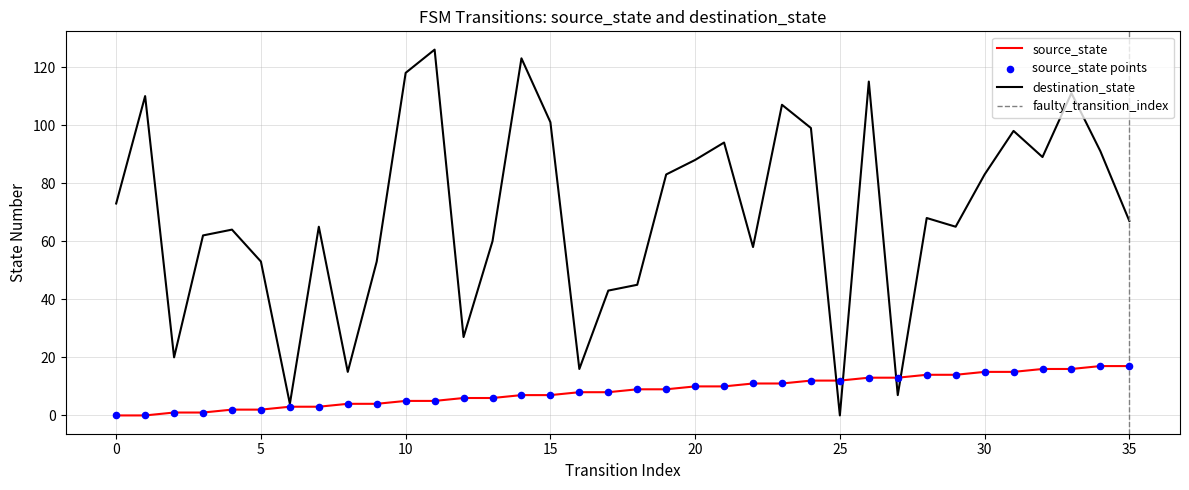

What is the total value across all series at 21?

104